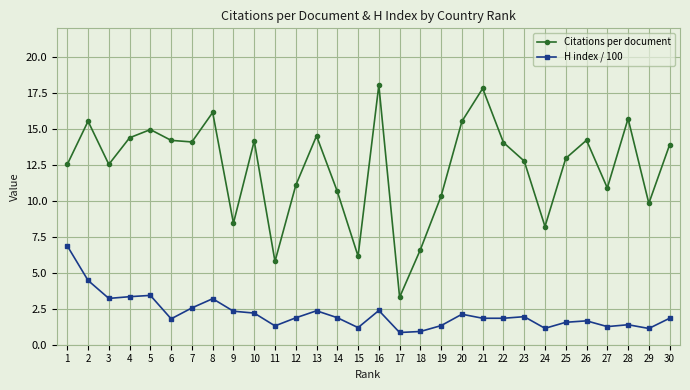

How many lines are shown in the chart?

2